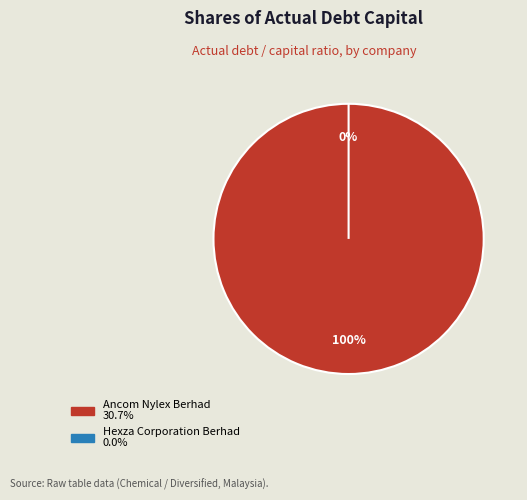

To the nearest percent, what is the difference between the Hexza Corporation Berhad and Ancom Nylex Berhad slice percentages?

100%